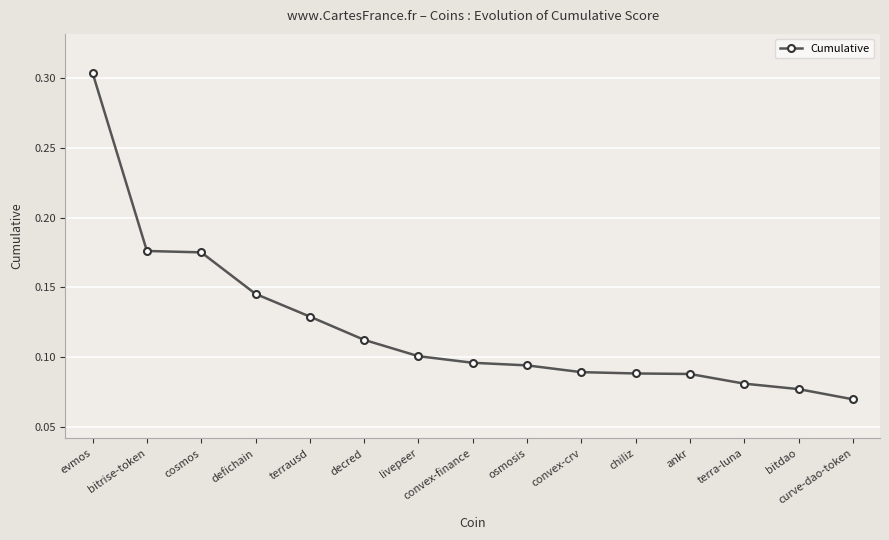

The chart shows a value of 0.0 at terrausd. True or false?

False